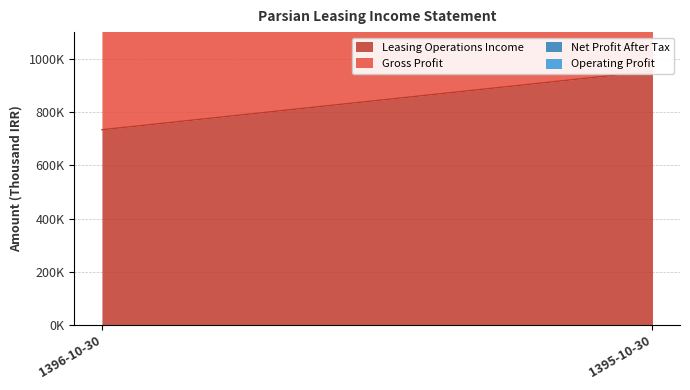

Reading left to right, what are all the values shown in this chart?

Leasing Operations Income: 733315	953318
Gross Profit: 424220	520806
Net Profit After Tax: 108647	300372
Operating Profit: 172310	345661